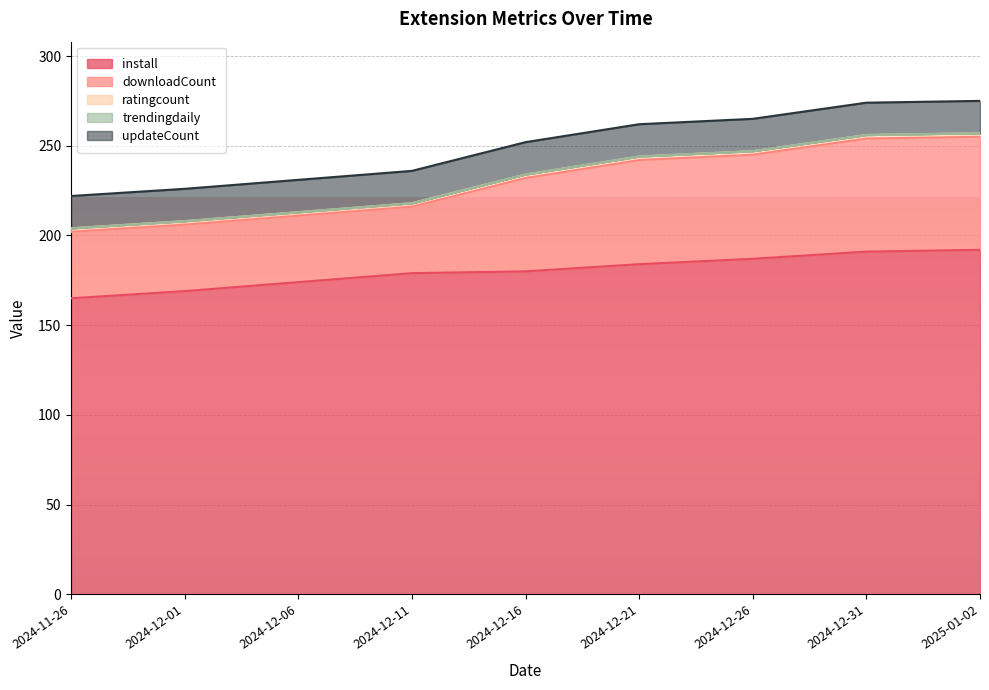

Is it true that ratingcount equals 2 at 2024-12-06?

True